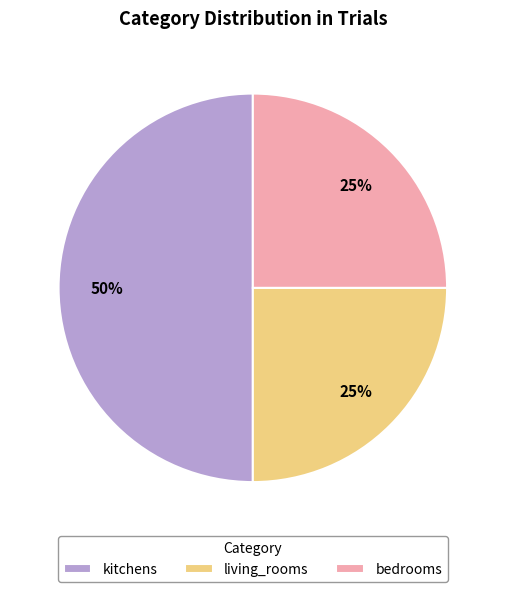

How many segments does this pie chart have?

3